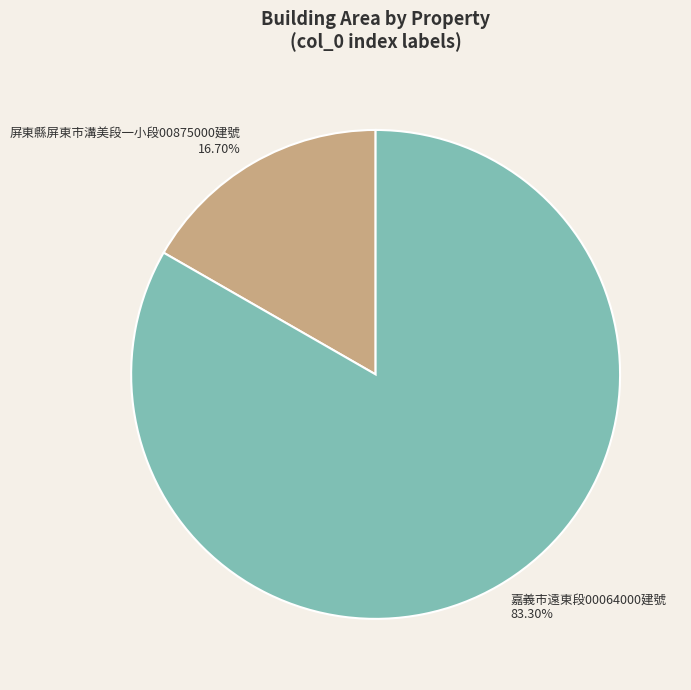

Does any single category account for the majority?

Yes